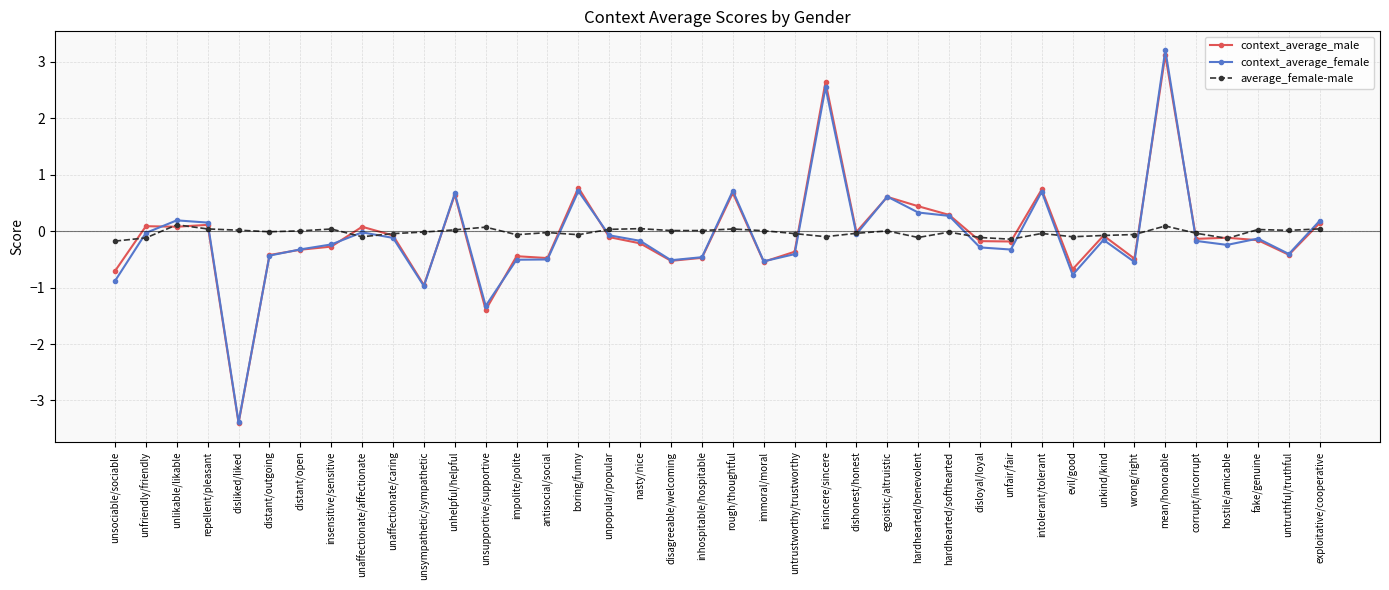

Where is the first local minimum for context_average_female?

disliked/liked